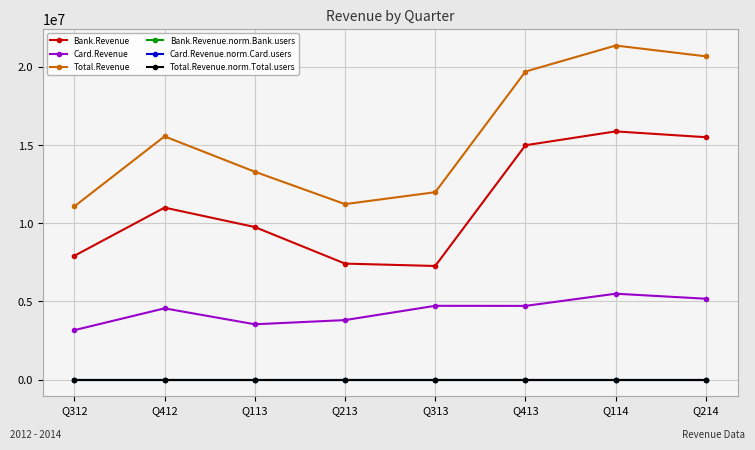

What is the difference between the Card.Revenue.norm.Card.users values at Q412 and Q313?

0.4